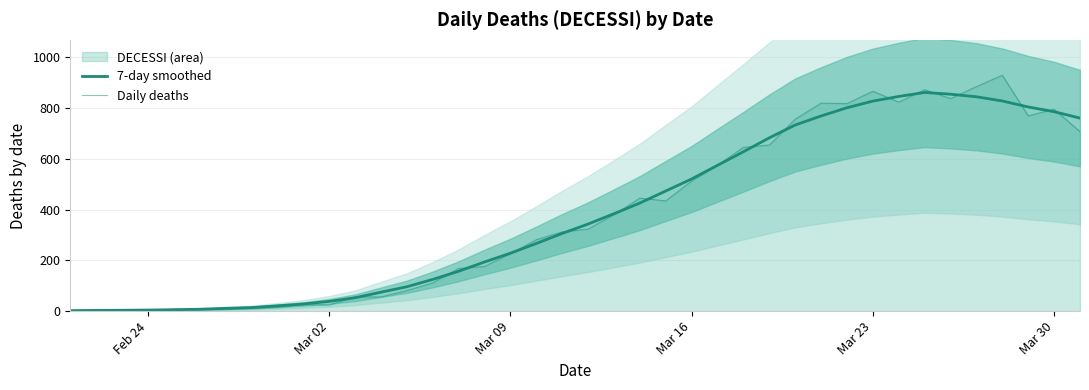

How many lines are shown in the chart?

2